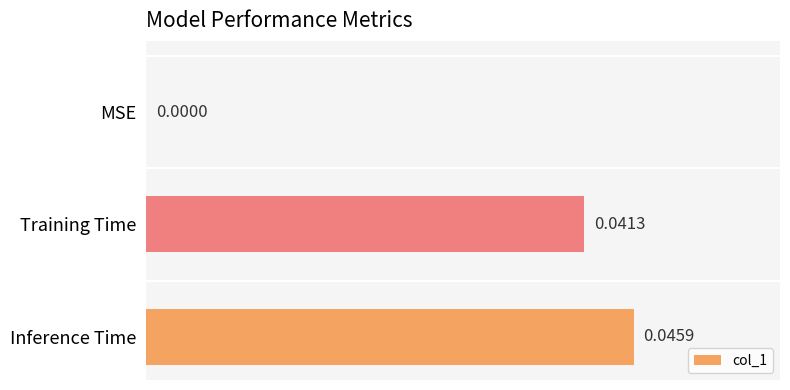

Where is the data nearest to the value 0?

MSE